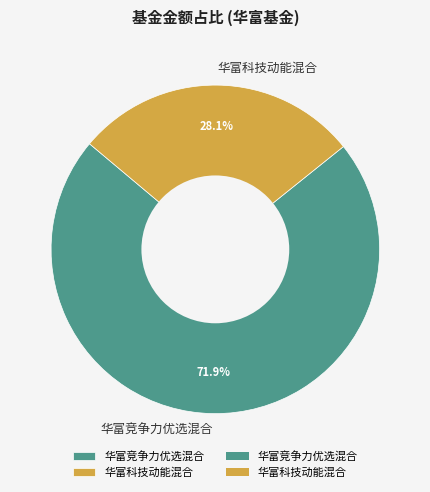

Count the number of slices in the pie.

2